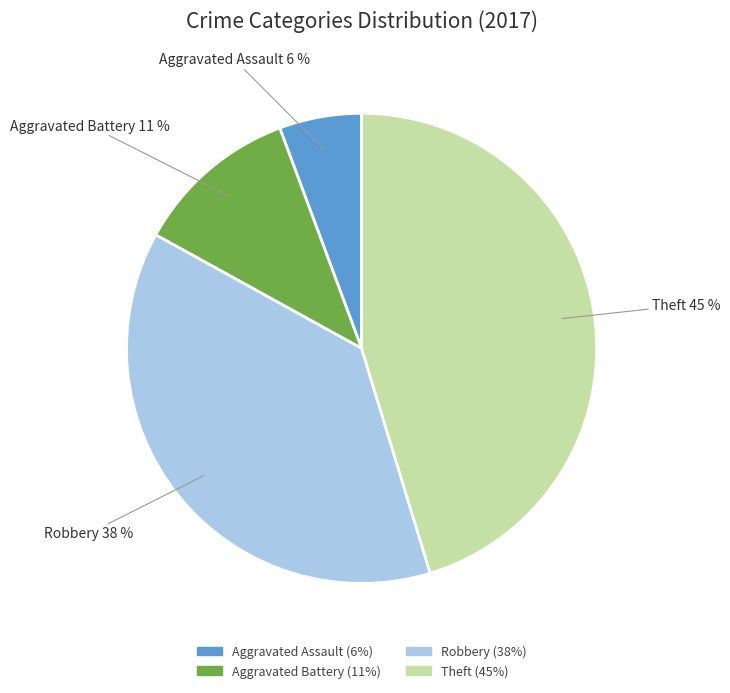

To the nearest percent, what portion does Aggravated Assault represent?

6%